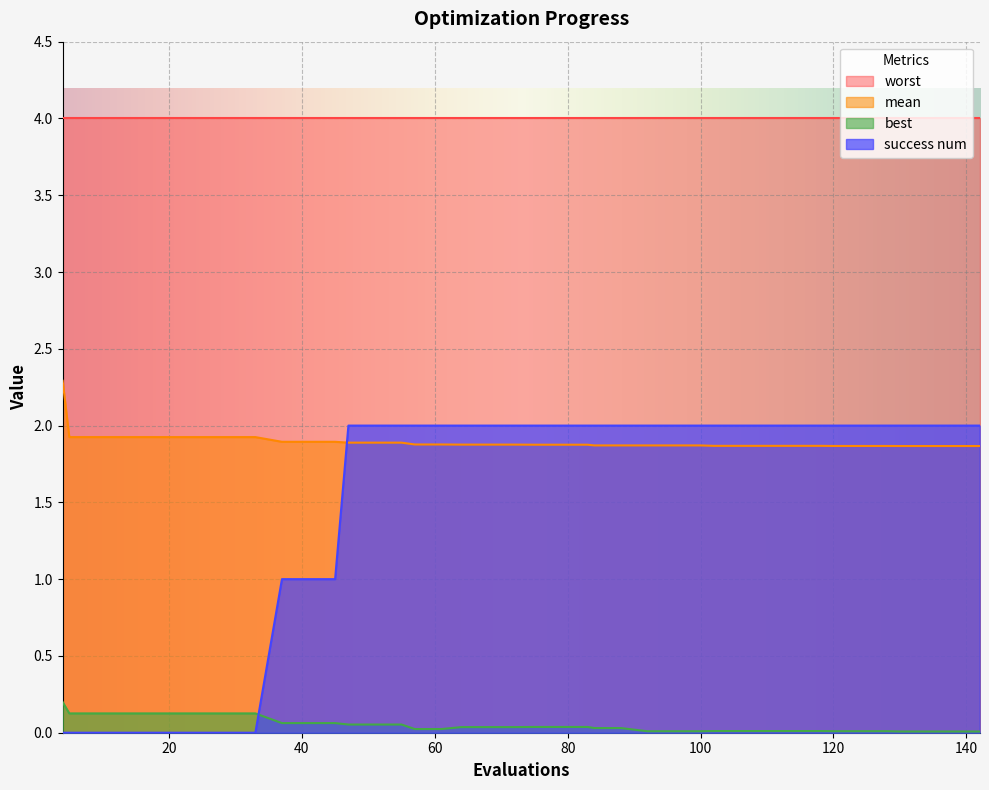

How many categories are shown in the chart?

40